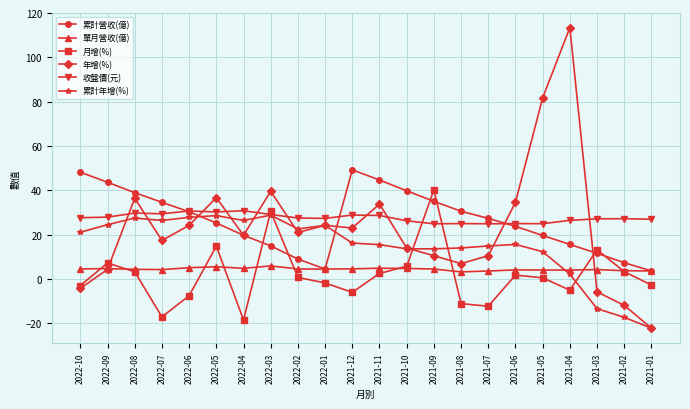

What is the value of the 年增(%) point at the 19th from the left?

113.4